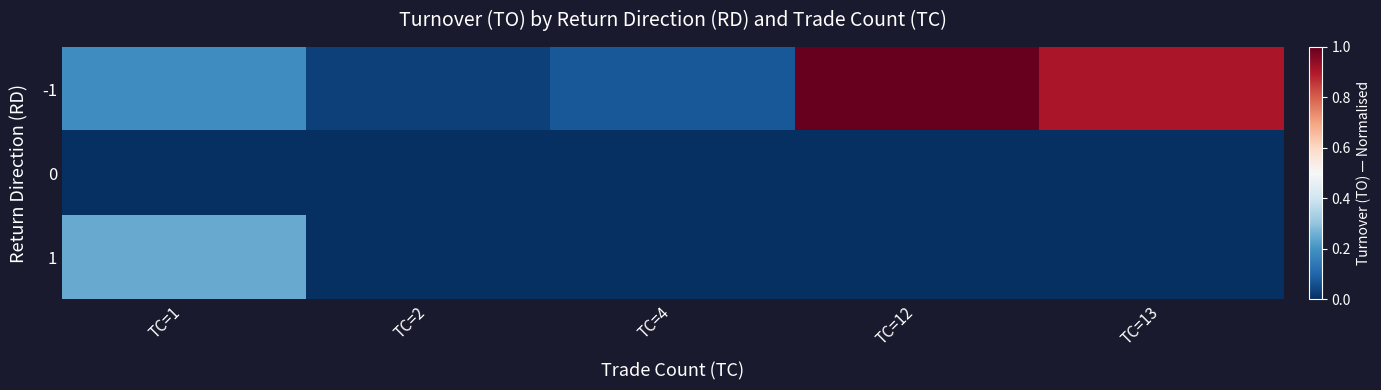

Which has a higher value, TC=2 or TC=12?

TC=12